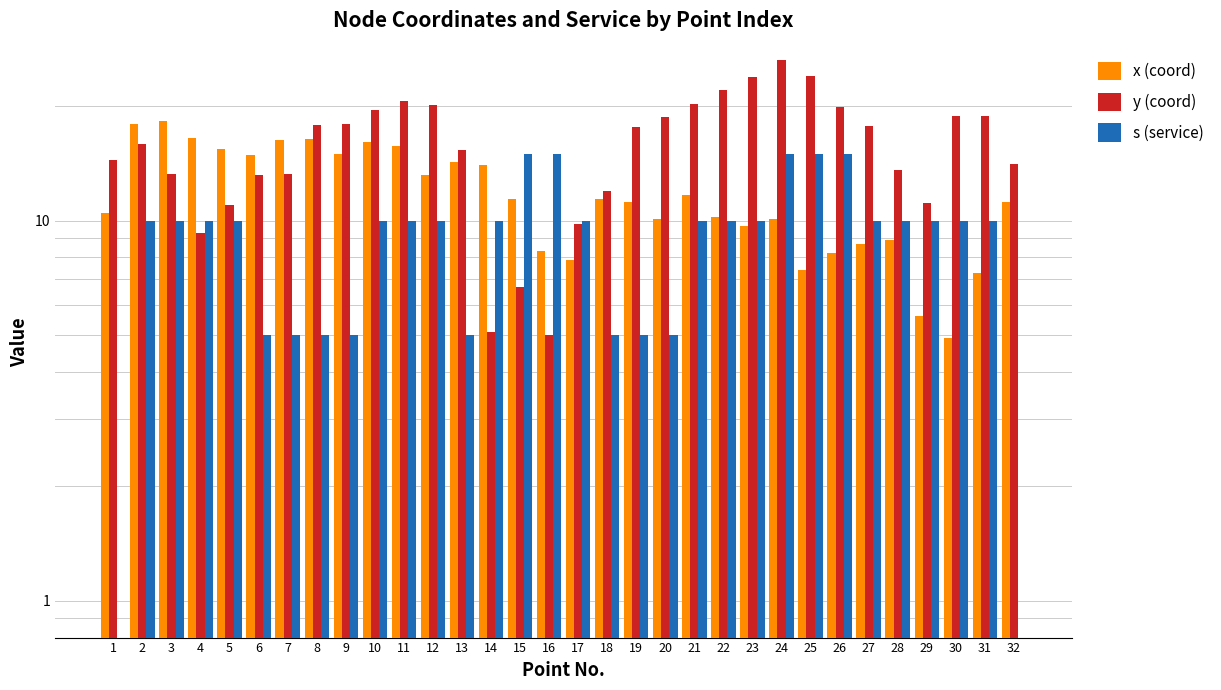

Is the value of y (coord) at 2 greater than the value of x (coord) at 11?

Yes